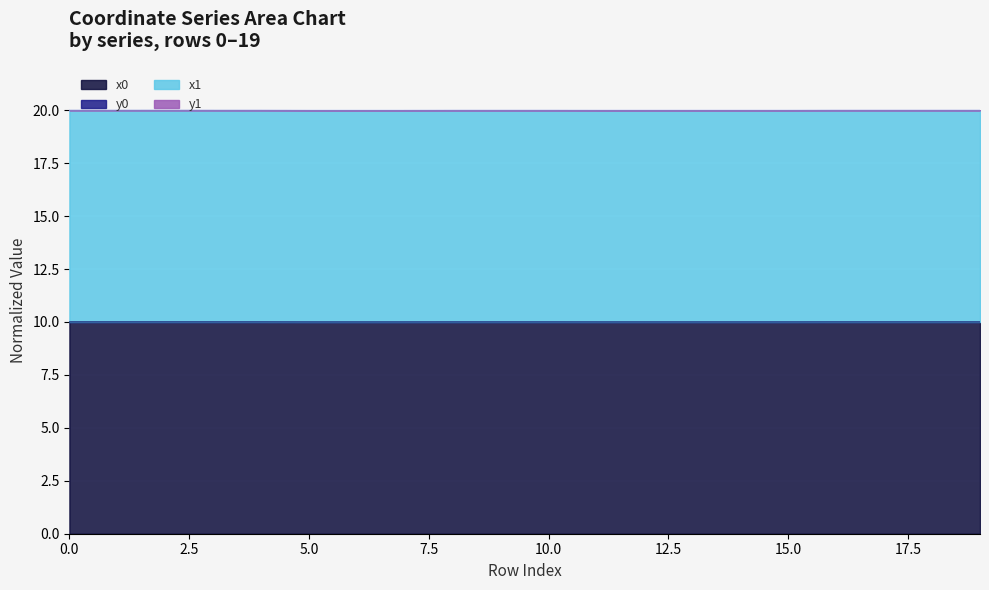

True or false: x0 and x1 cross at least once.

False